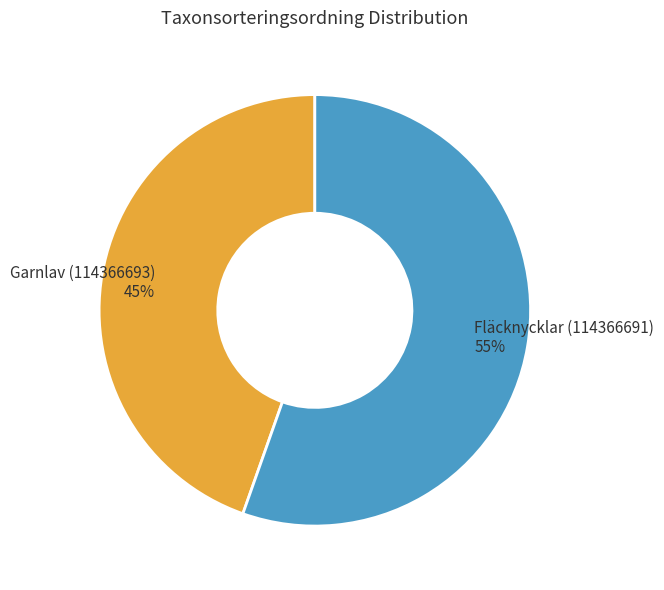

What is the majority slice?

Fläcknycklar (114366691)